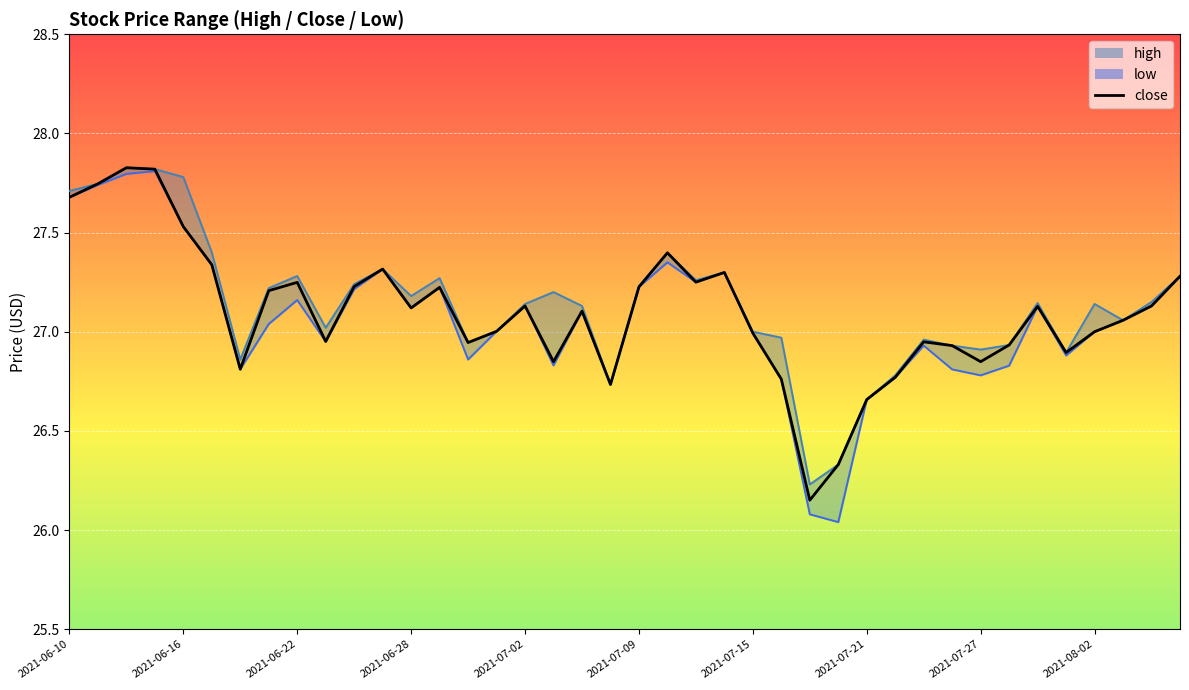

What is the minimum value shown in the chart?

26.2